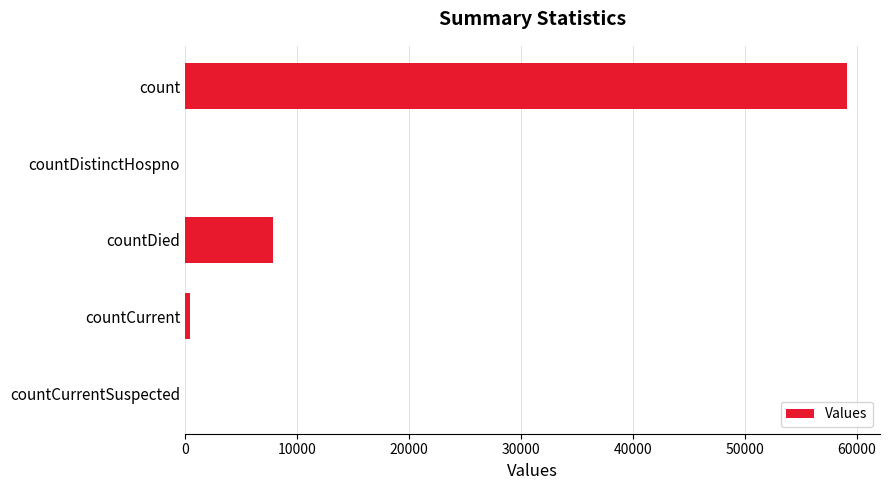

Reading top to bottom, transcribe all the data shown in this chart.

count=59129	countDistinctHospno=0	countDied=7846	countCurrent=477	countCurrentSuspected=0